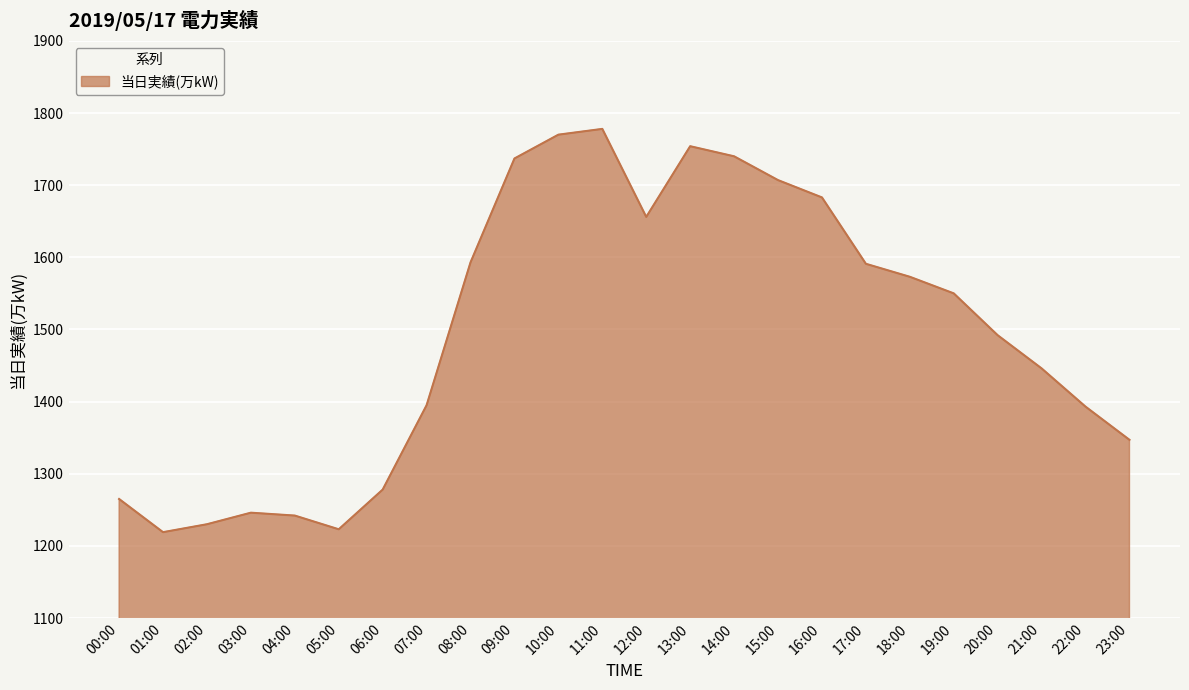

What is the change in value from 13:00 to 21:00?

-308